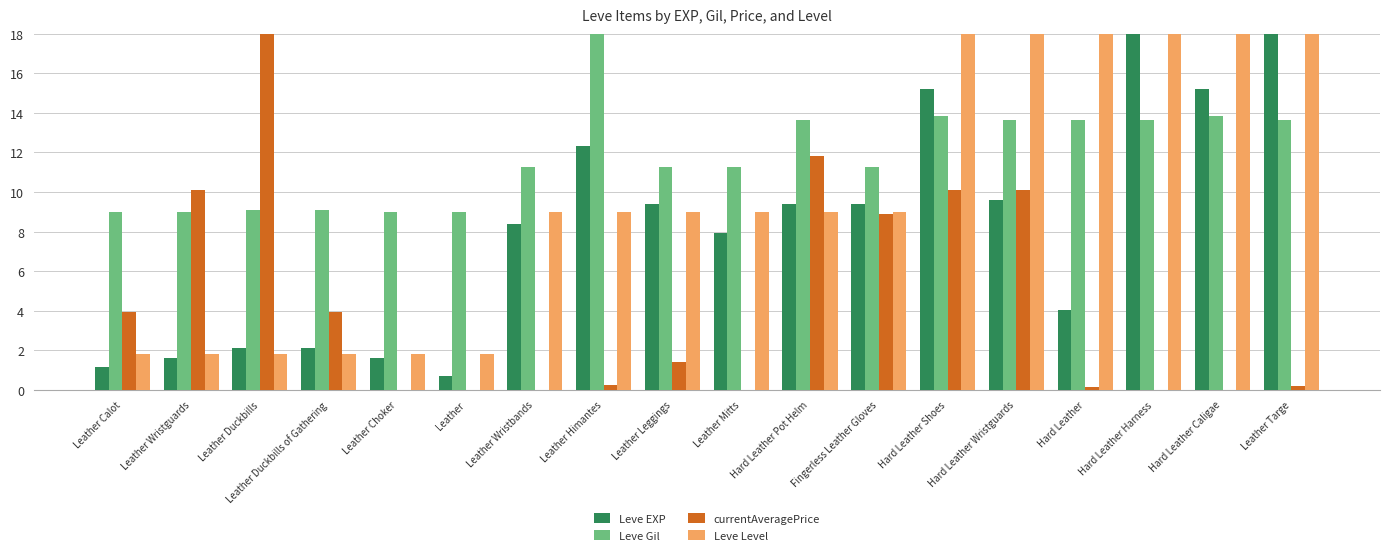

What is the approximate value of Leve EXP at Leather Calot?

1.1